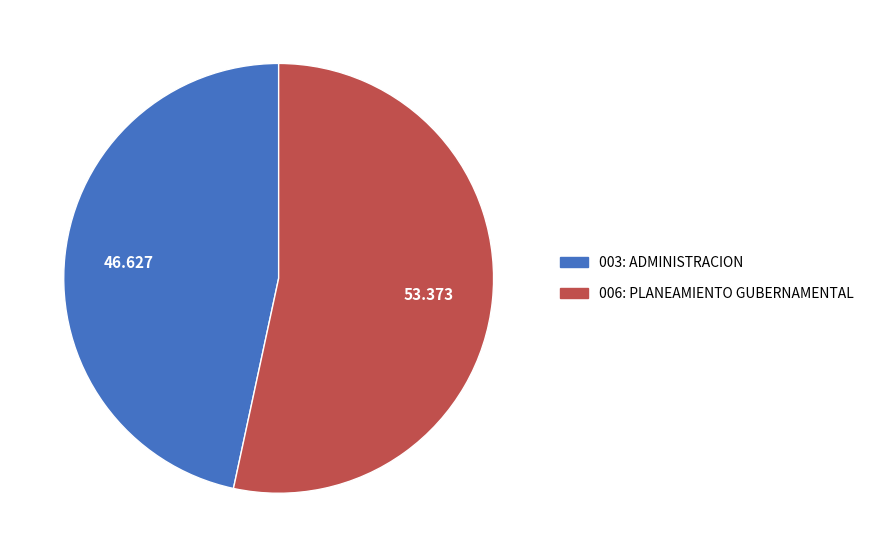

Rank the categories by value from lowest to highest.

003: ADMINISTRACION, 006: PLANEAMIENTO GUBERNAMENTAL